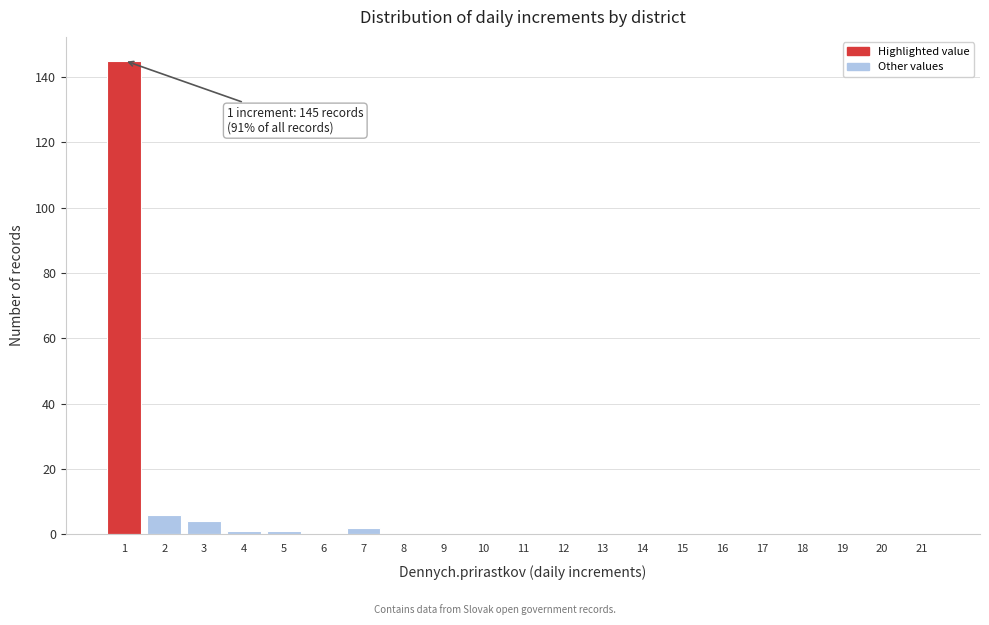

Reading left to right, list all the values displayed in this chart.

1=145	2=6	3=4	4=1	5=1	6=0	7=2	8=0	9=0	10=0	11=0	12=0	13=0	14=0	15=0	16=0	17=0	18=0	19=0	20=0	21=0